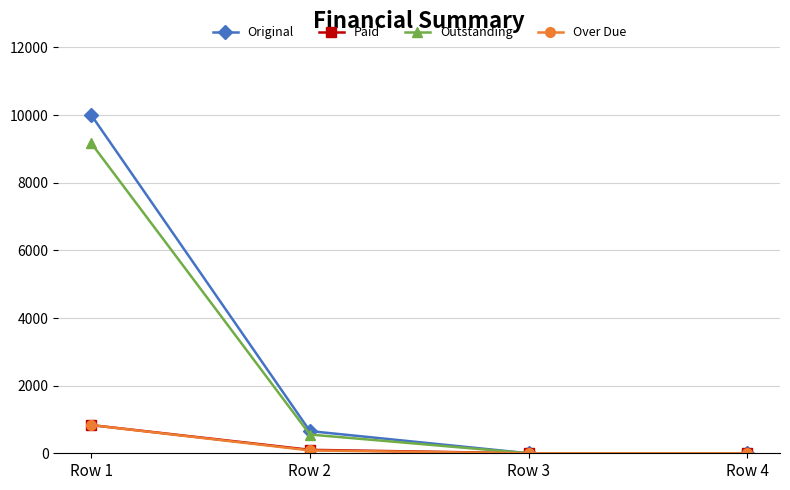

True or false: Outstanding has more than 1 interior local peaks.

False